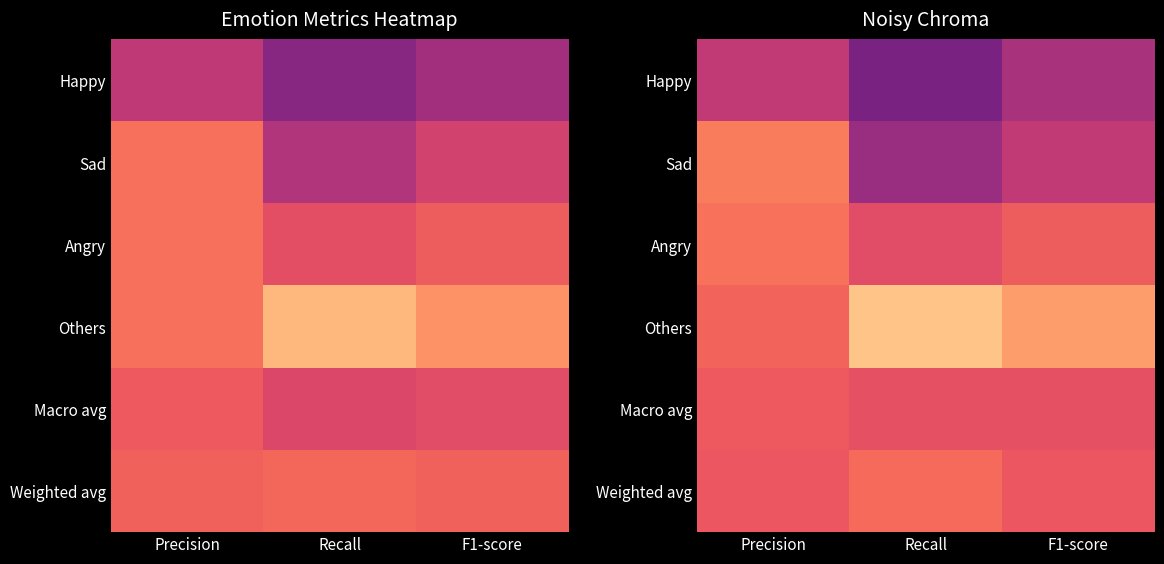

What value does the Happy series have at Recall?

0.4